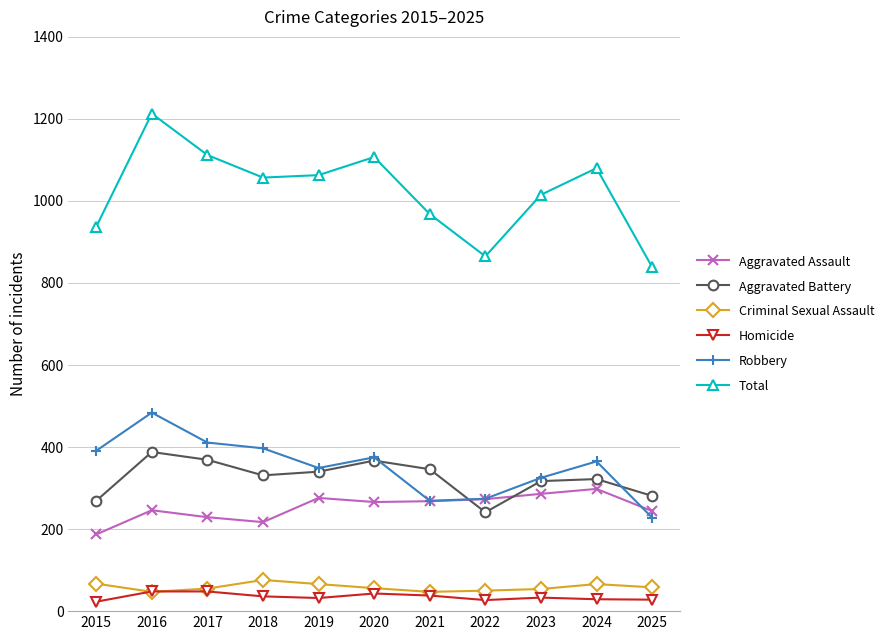

Is it true that Robbery equals 325 at 2023?

True